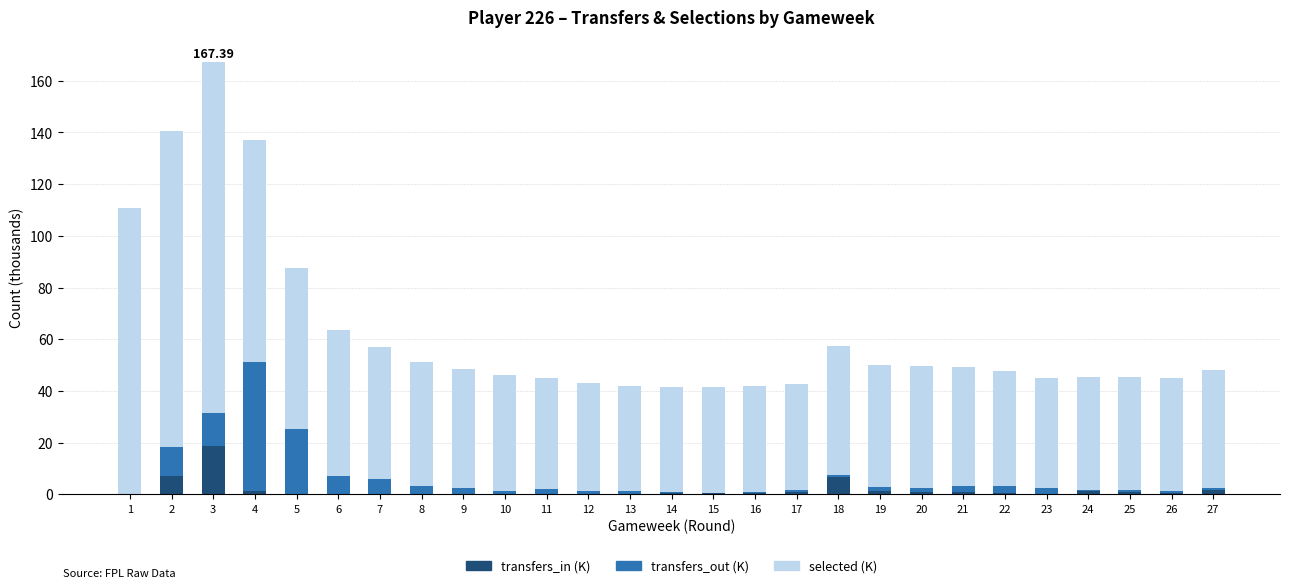

How many distinct data groups are displayed?

3